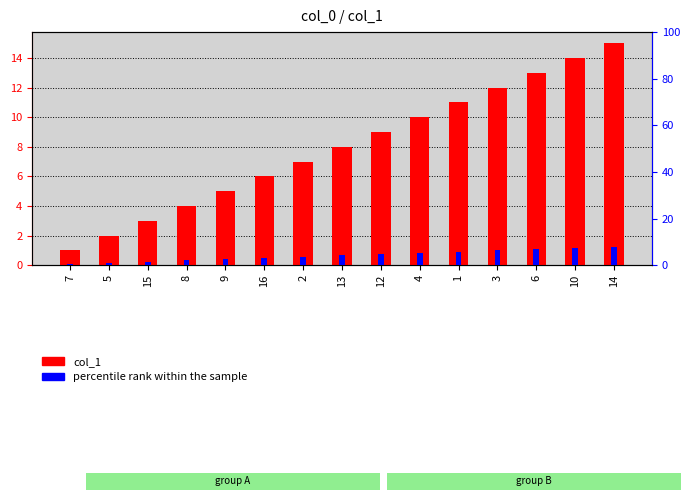

How many bars are there in total?

30